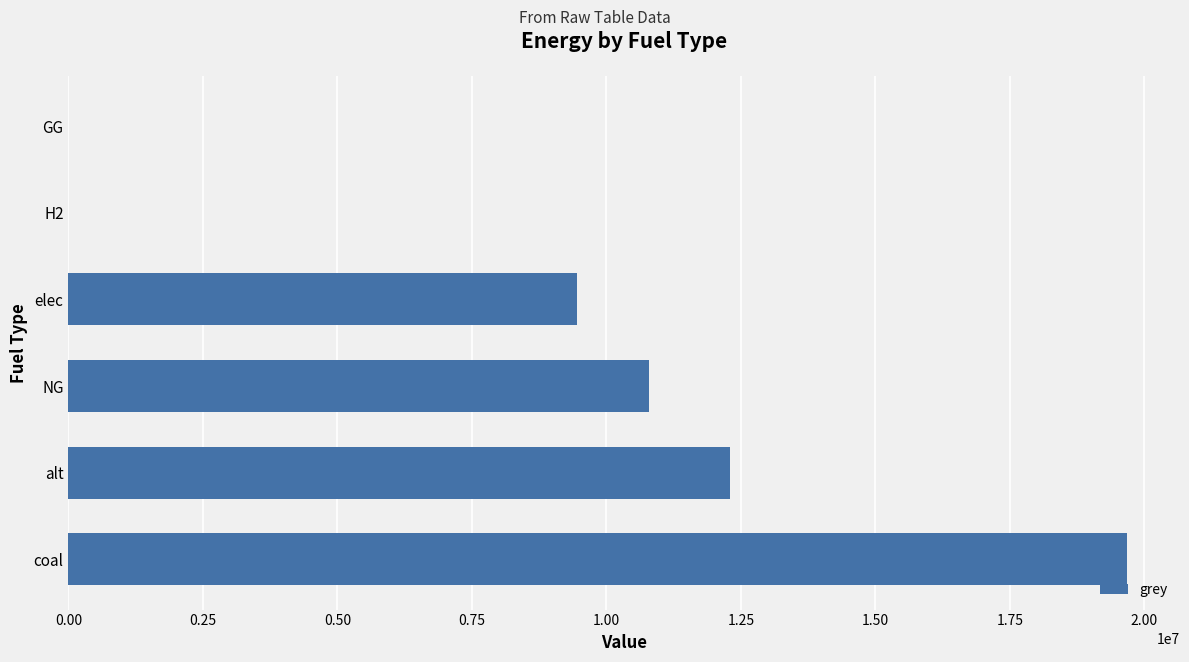

Is it true that the value at elec is 9447879.0?

True